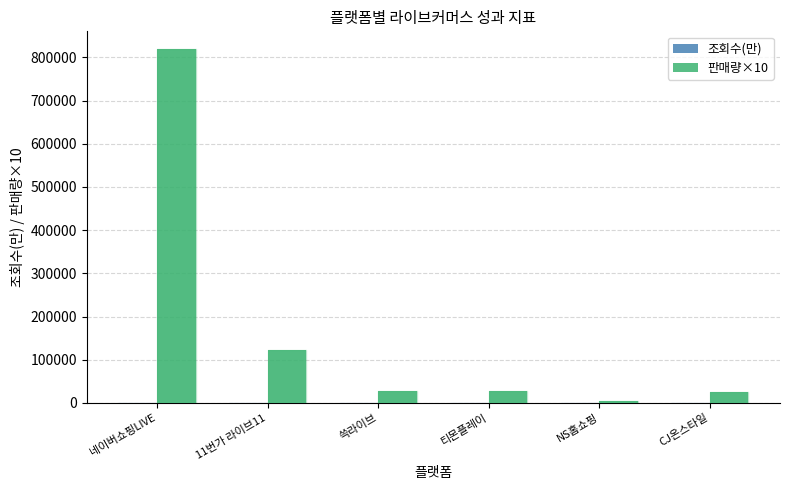

Between 네이버쇼핑LIVE and 11번가 라이브11, which series saw the biggest shift?

판매량×10